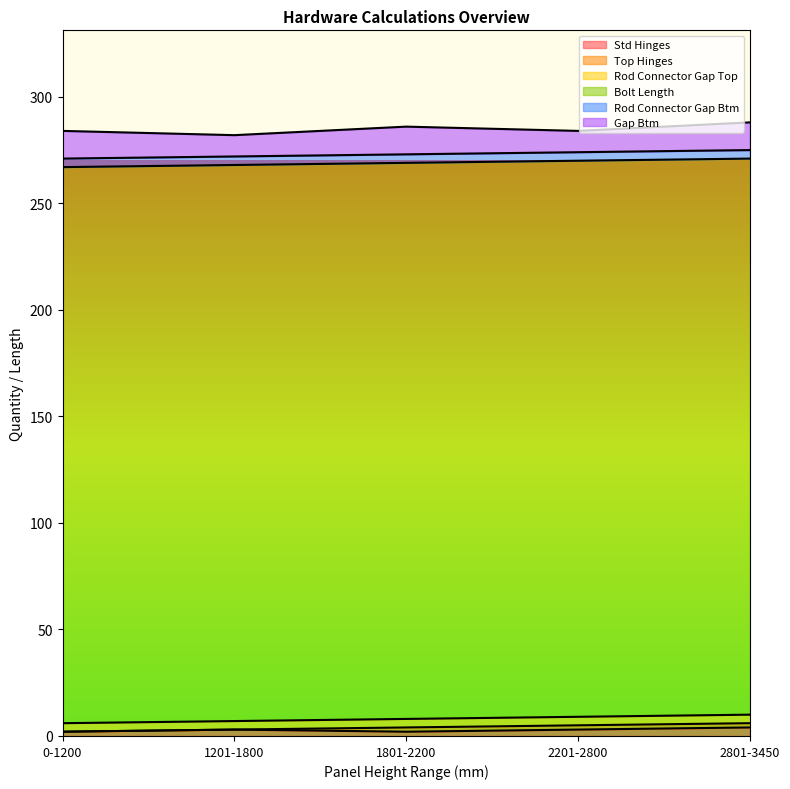

Reading right to left, list all the values displayed in this chart.

Std Hinges: 2801-3450=4	2201-2800=3	1801-2200=2	1201-1800=3	0-1200=2
Top Hinges: 2801-3450=2	2201-2800=2	1801-2200=2	1201-1800=0	0-1200=0
Rod Connector Gap Top: 2801-3450=4	2201-2800=4	1801-2200=4	1201-1800=4	0-1200=4
Bolt Length: 2801-3450=261	2201-2800=261	1801-2200=261	1201-1800=261	0-1200=261
Rod Connector Gap Btm: 2801-3450=4	2201-2800=4	1801-2200=4	1201-1800=4	0-1200=4
Gap Btm: 2801-3450=13	2201-2800=10	1801-2200=13	1201-1800=10	0-1200=13